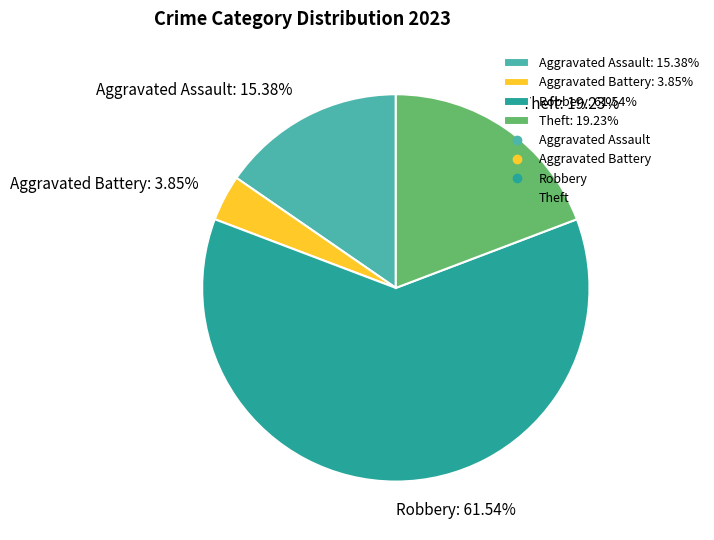

How many slices are in this pie chart?

4